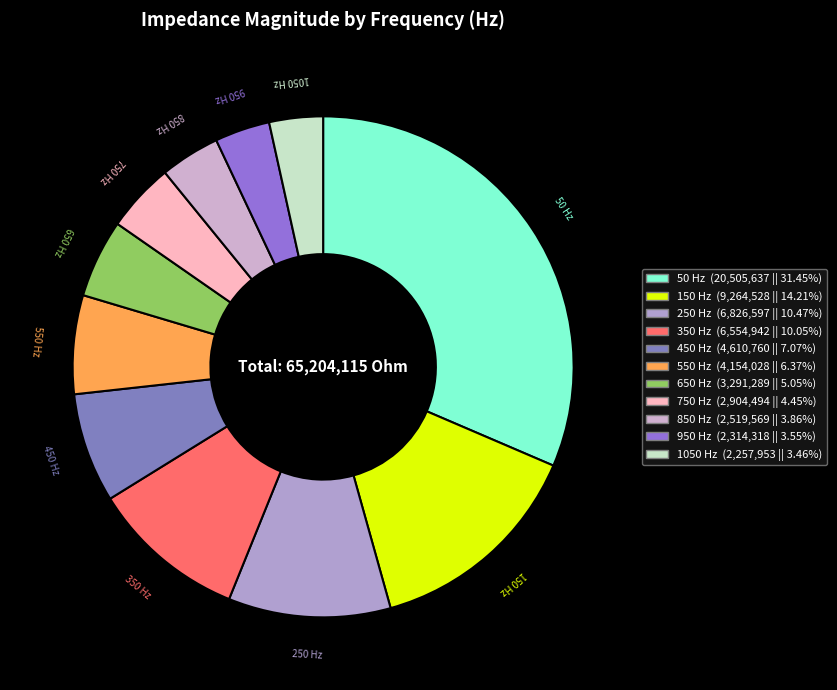

Which has a higher value, 750 or 450?

450